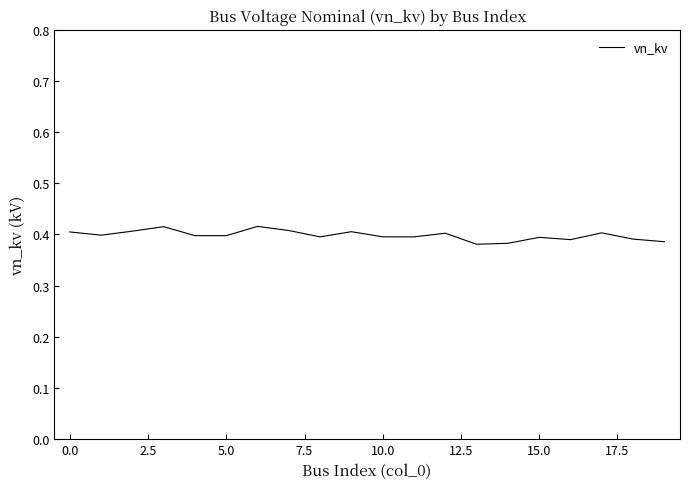

How many distinct data groups are displayed?

1